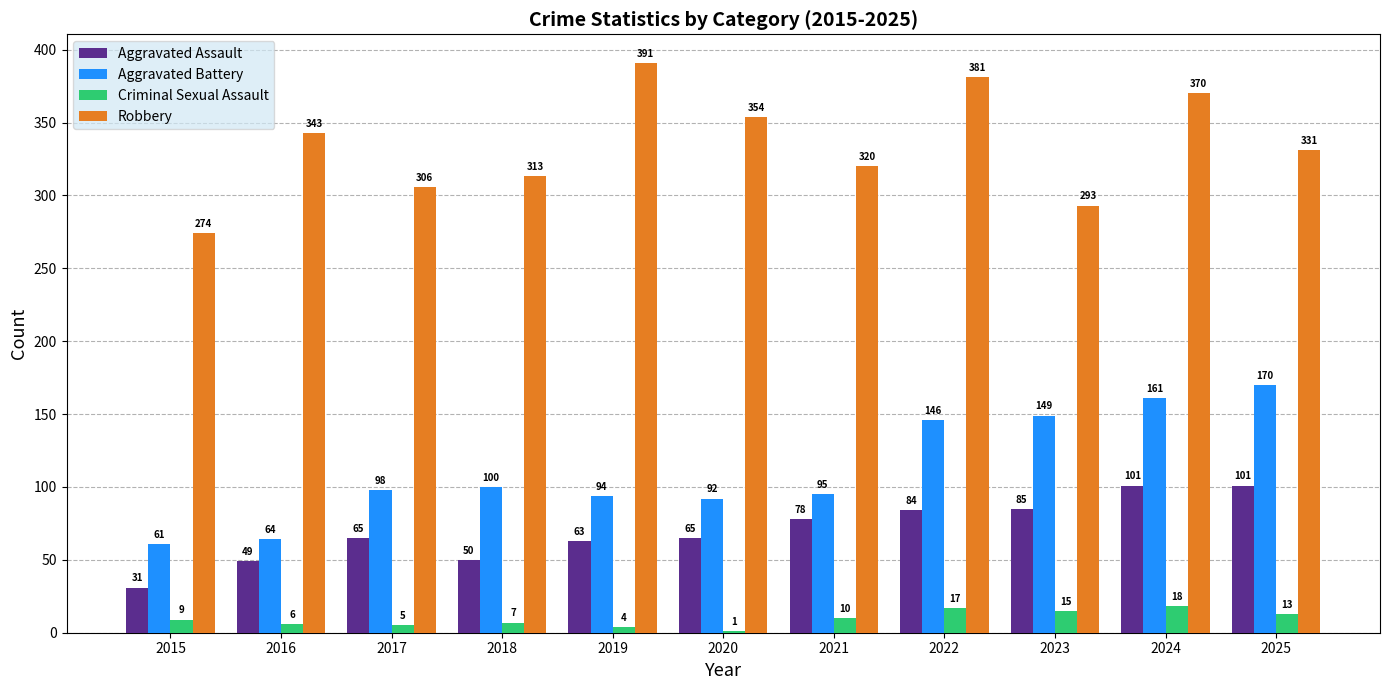

The Robbery series shows 320 at 2021. True or false?

True